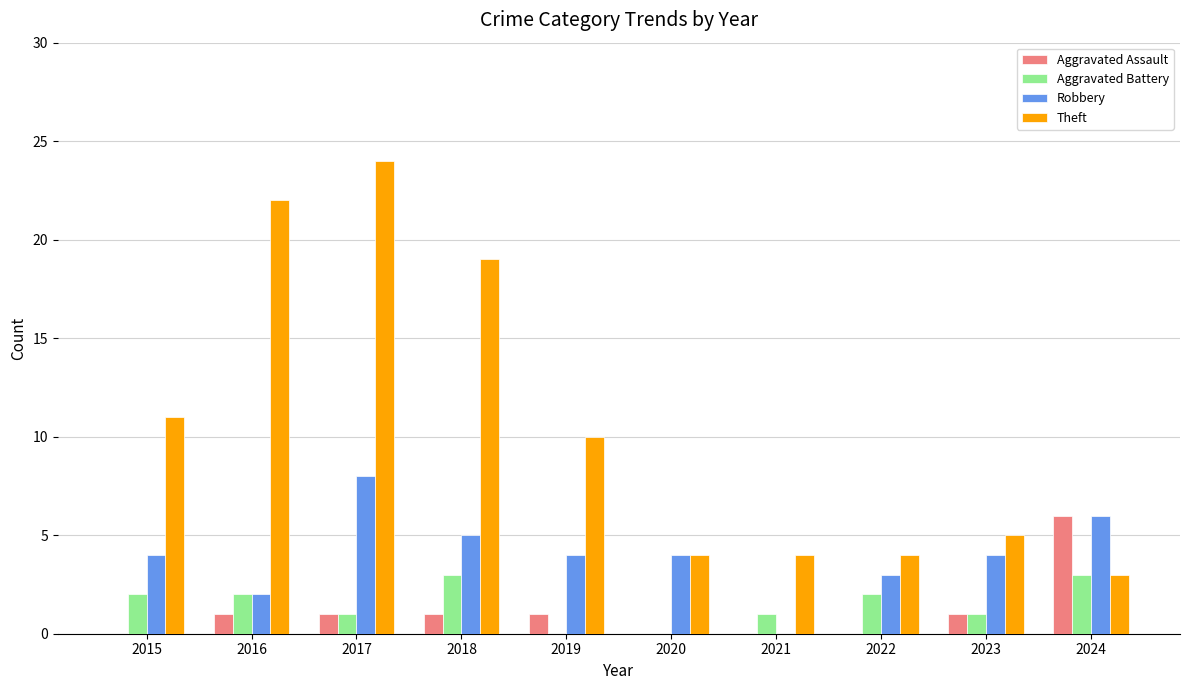

Is the value of Aggravated Assault at 2022 greater than the value of Theft at 2020?

No